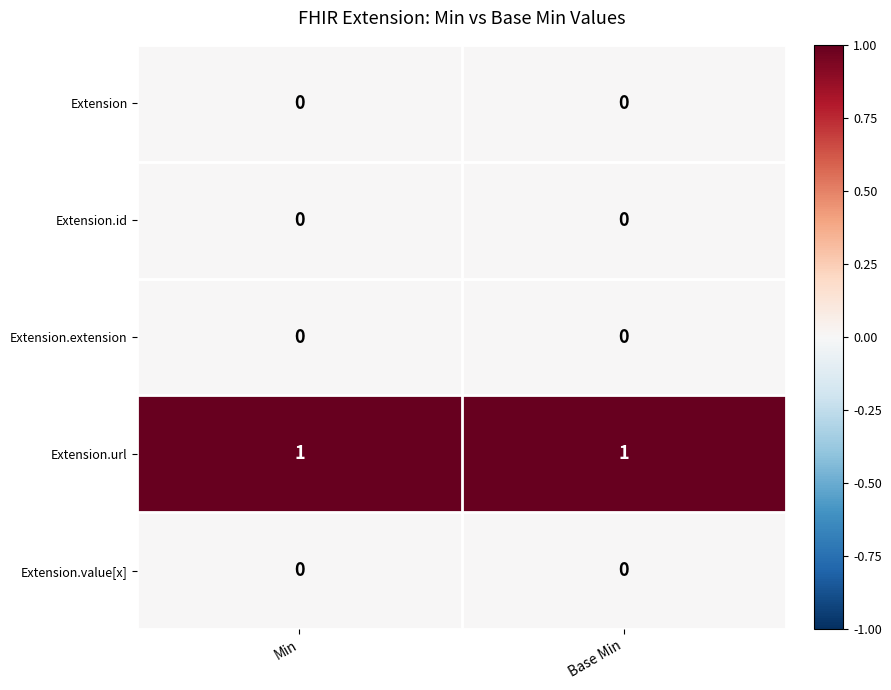

Is the value of Extension.id at Min greater than the value of Extension.url at Base Min?

No